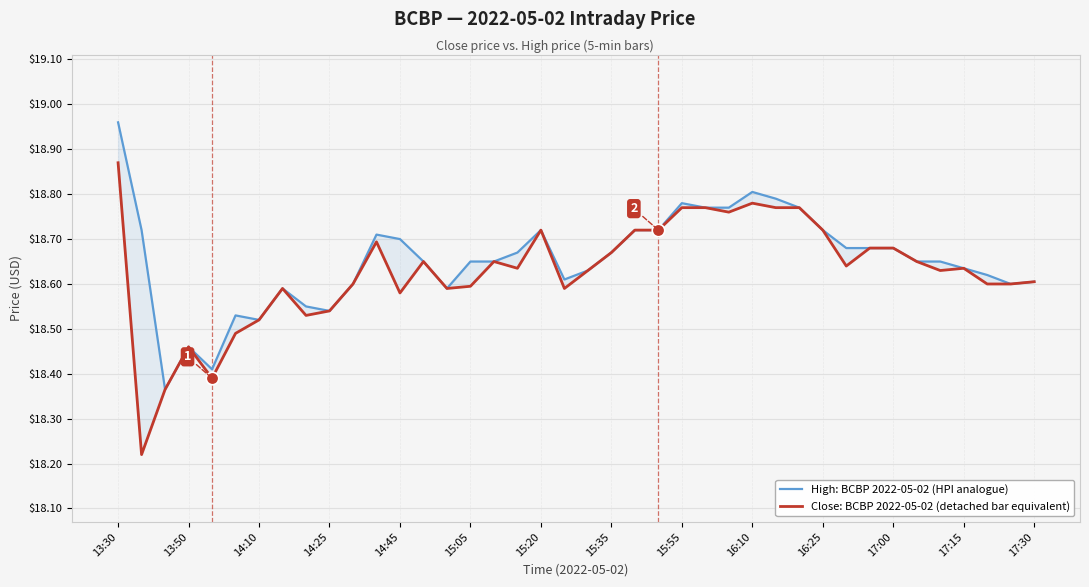

Between 15:55 and 29, which series saw the biggest shift?

Close: BCBP 2022-05-02 (detached bar equivalent)